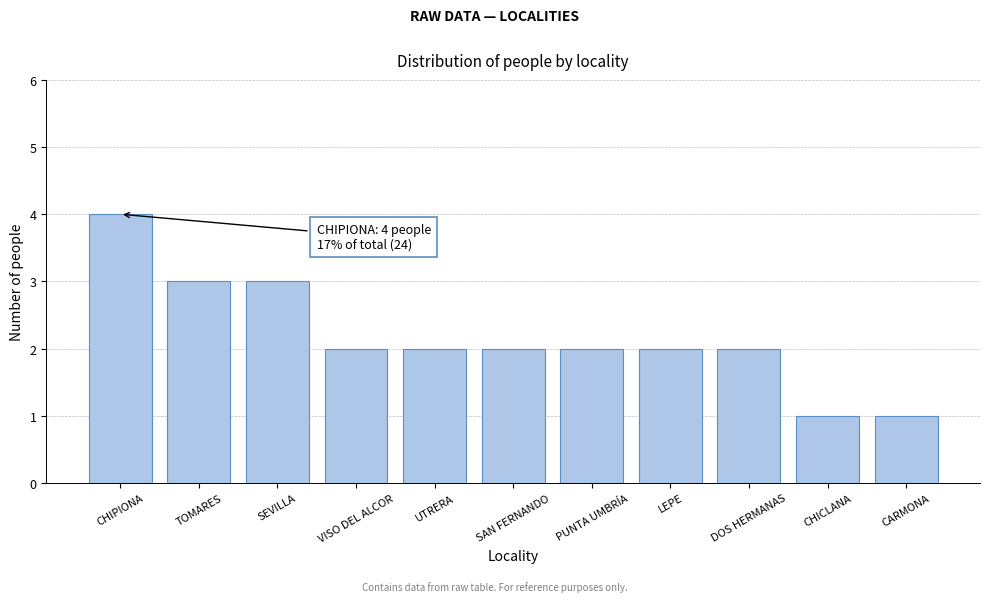

Reading left to right, transcribe all the data shown in this chart.

4	3	3	2	2	2	2	2	2	1	1